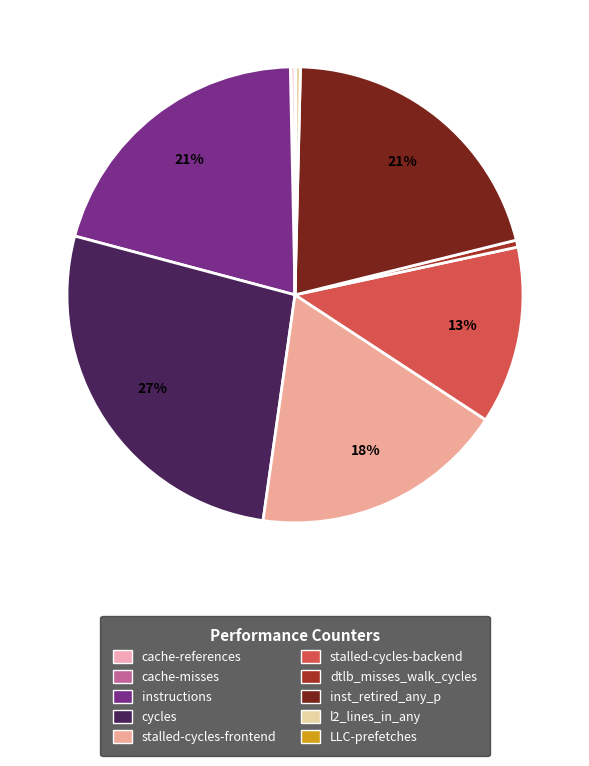

Is LLC-prefetches the majority of the pie?

No